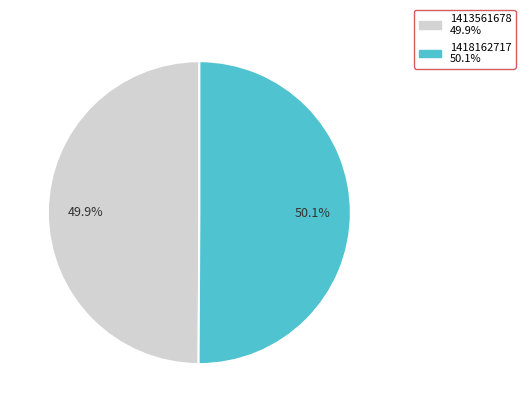

What percentage is the 1413561678 slice, to the nearest percent?

50%